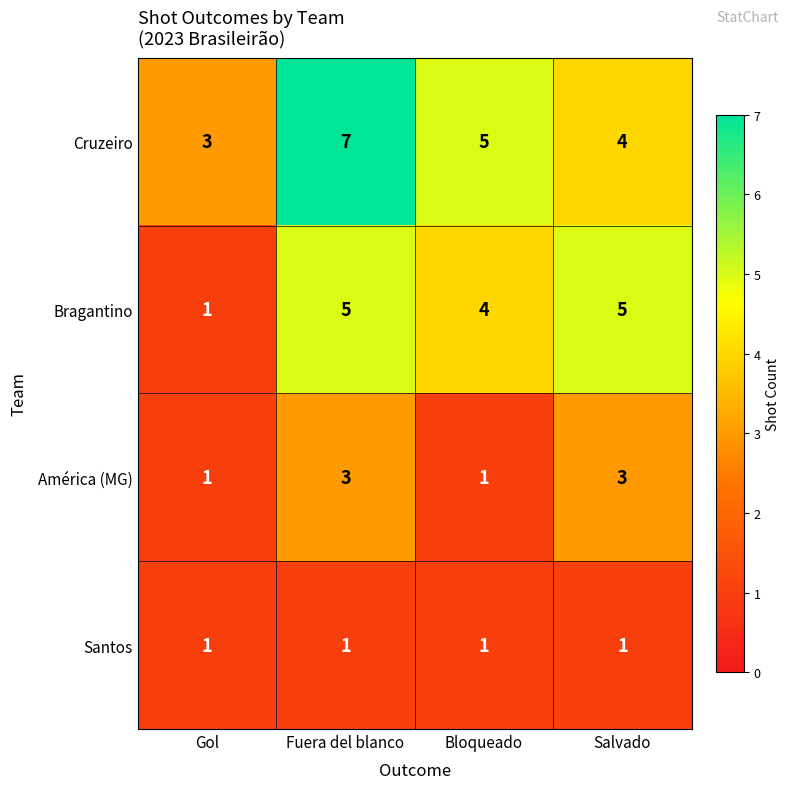

The value of Cruzeiro at Salvado is 2. True or false?

False